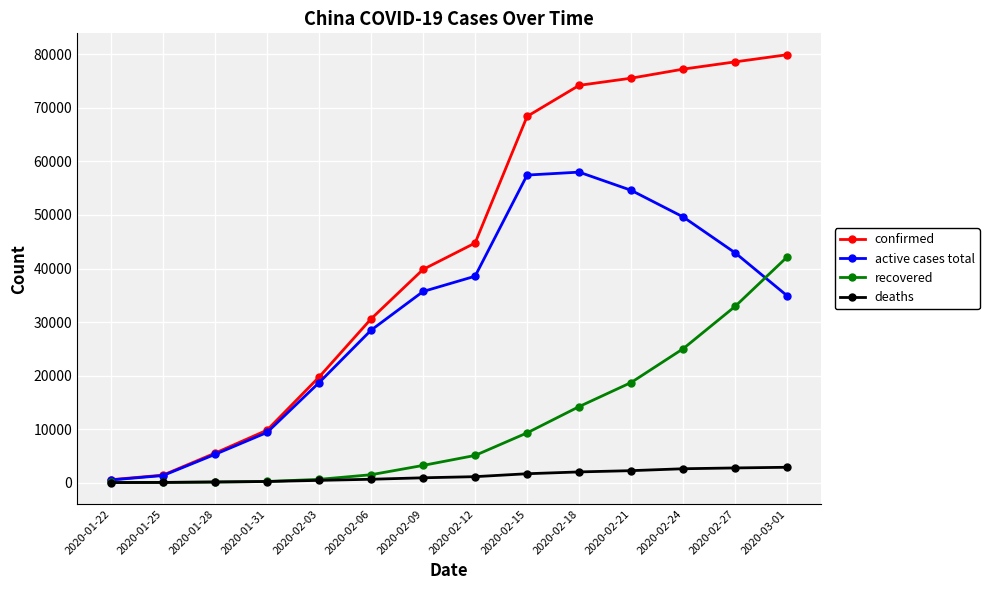

Which category has the highest value across all series?

2020-03-01